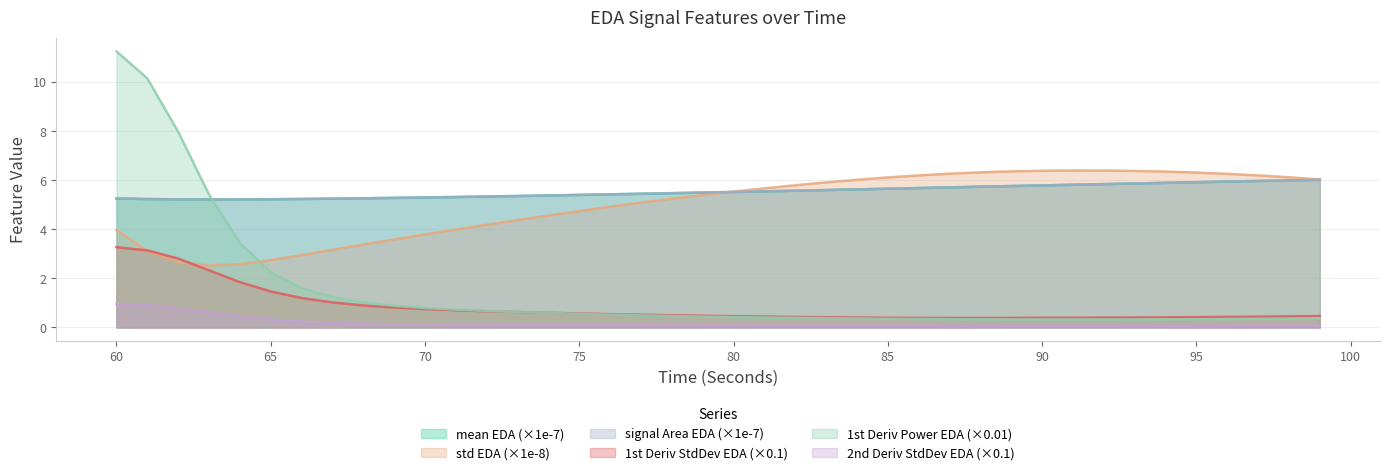

True or false: mean_EDA and secondDerivativeStdDev_EDA intersect in this chart.

False